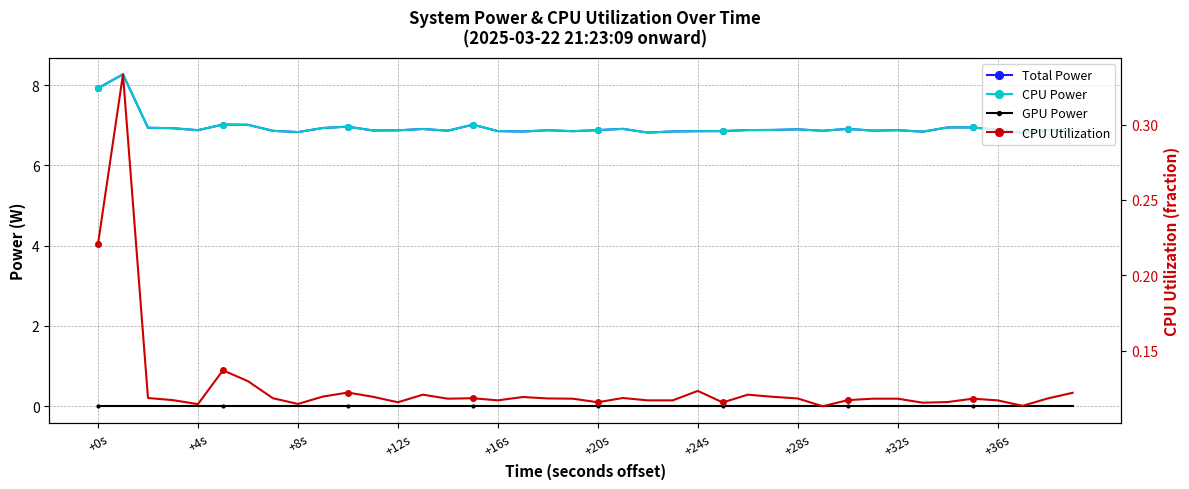

The value of CPU Power at 27 is 6.9. True or false?

True